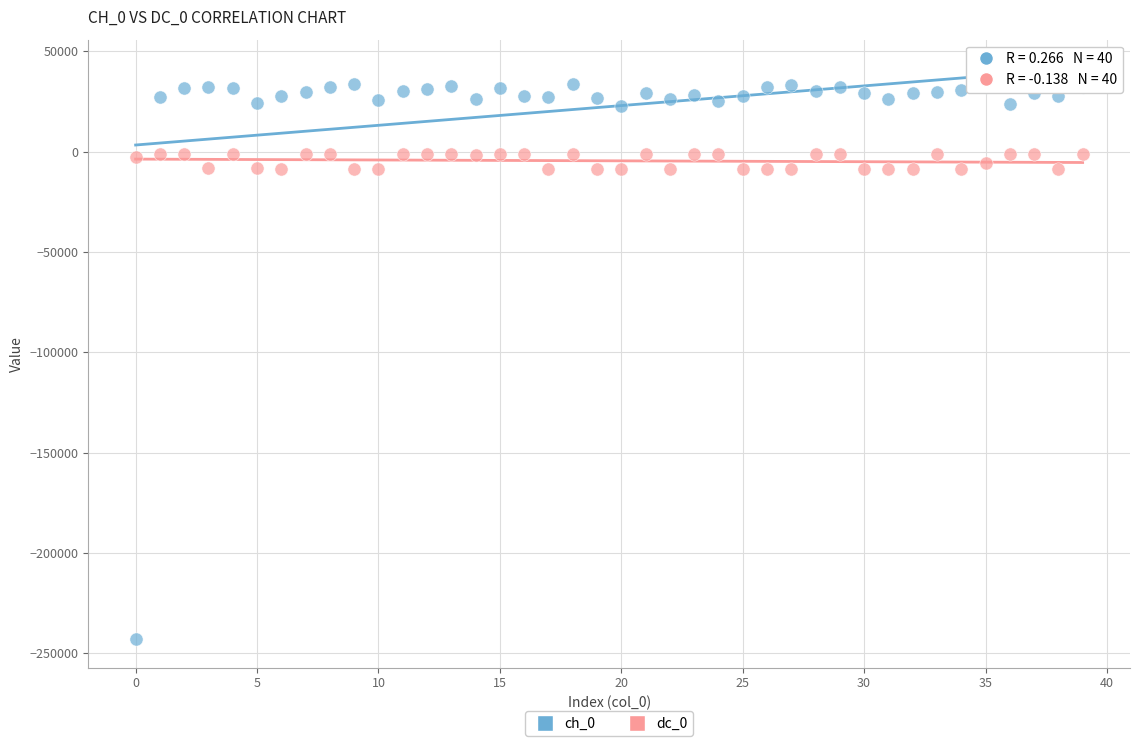

Across all data points, what is the range of Y values (max minus min)?

276700.2